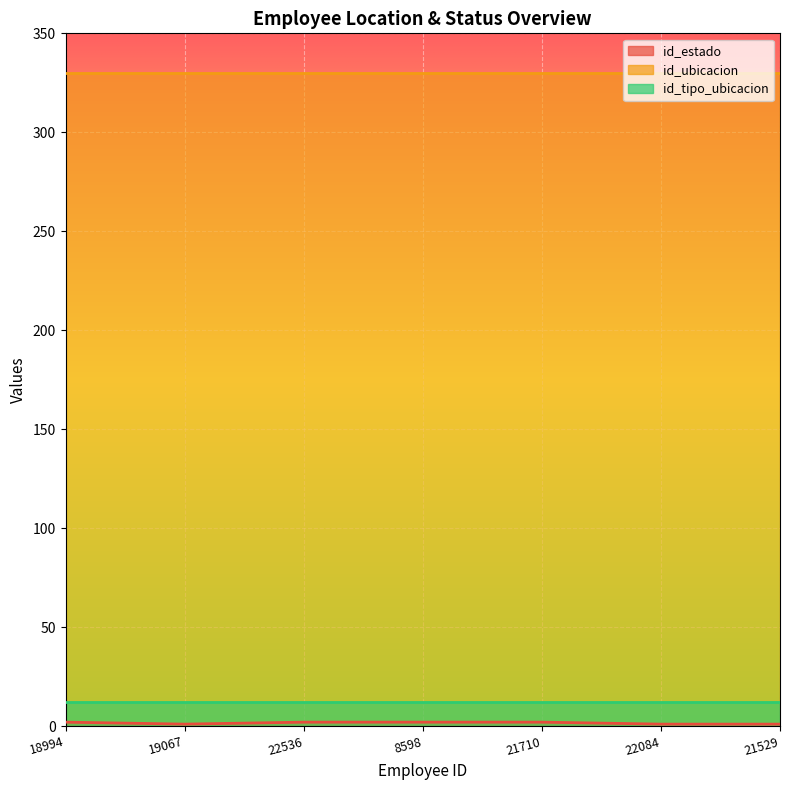

Reading left to right, what are all the values shown in this chart?

id_estado: 18994=2	19067=1	22536=2	8598=2	21710=2	22084=1	21529=1
id_ubicacion: 18994=330	19067=330	22536=330	8598=330	21710=330	22084=330	21529=330
id_tipo_ubicacion: 18994=12	19067=12	22536=12	8598=12	21710=12	22084=12	21529=12